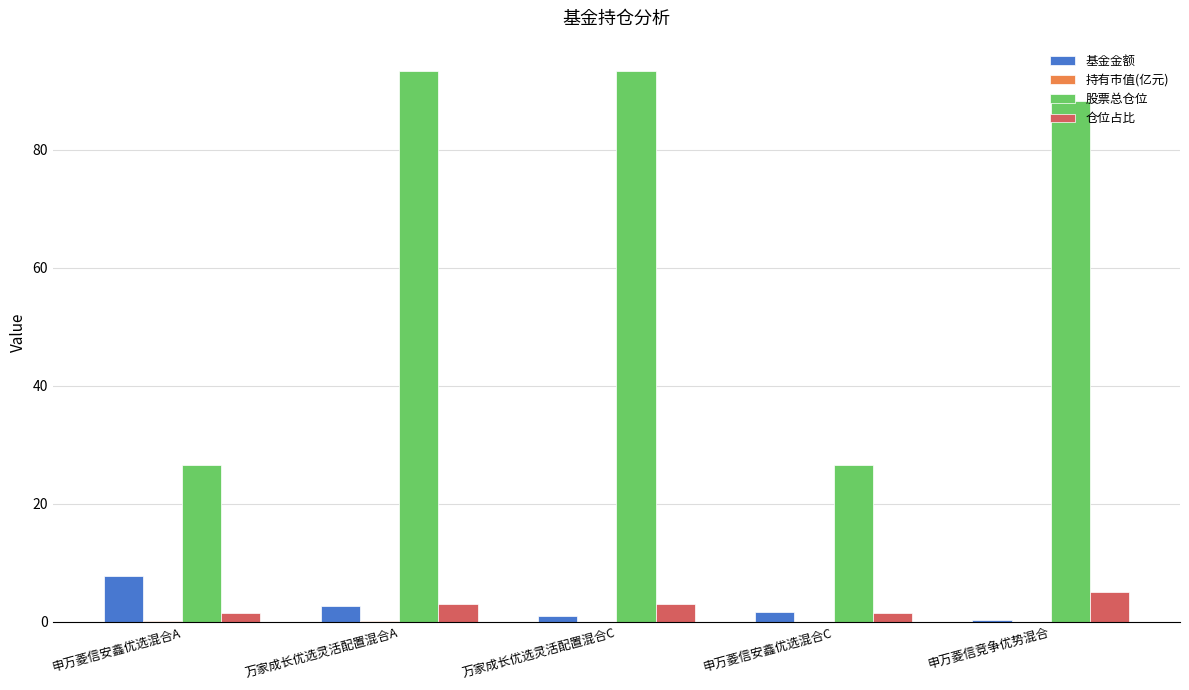

The value of 股票总仓位 at 申万菱信安鑫优选混合C is 35.7. True or false?

False